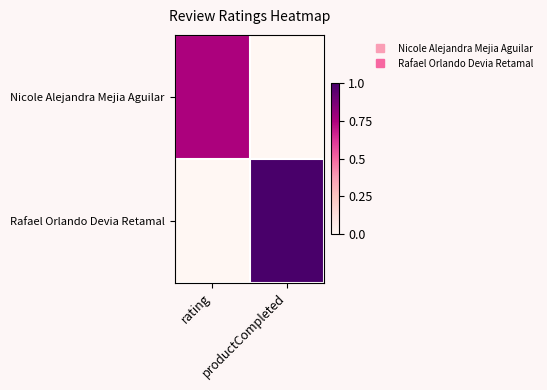

Rank the series by their average value, from lowest to highest.

Nicole Alejandra Mejia Aguilar, Rafael Orlando Devia Retamal